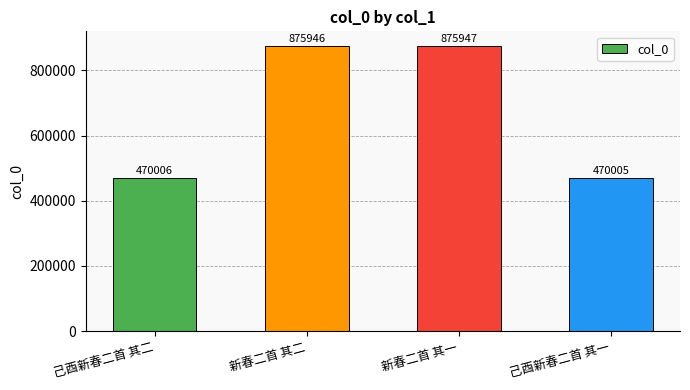

What is the label of the 1st bar from the left?

己酉新春二首 其二